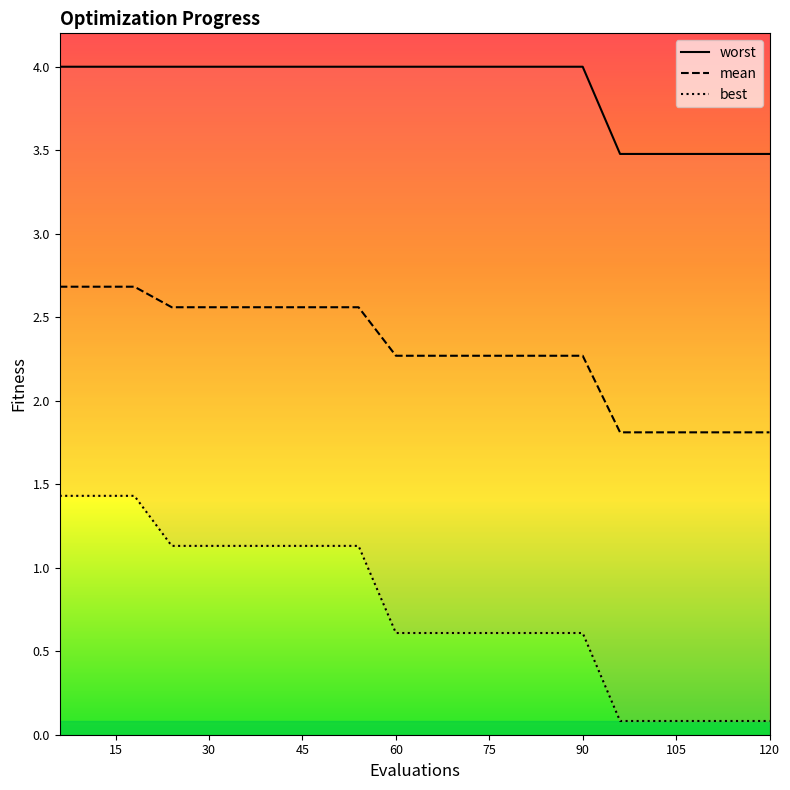

The value of worst at 12 is 1.3. True or false?

False